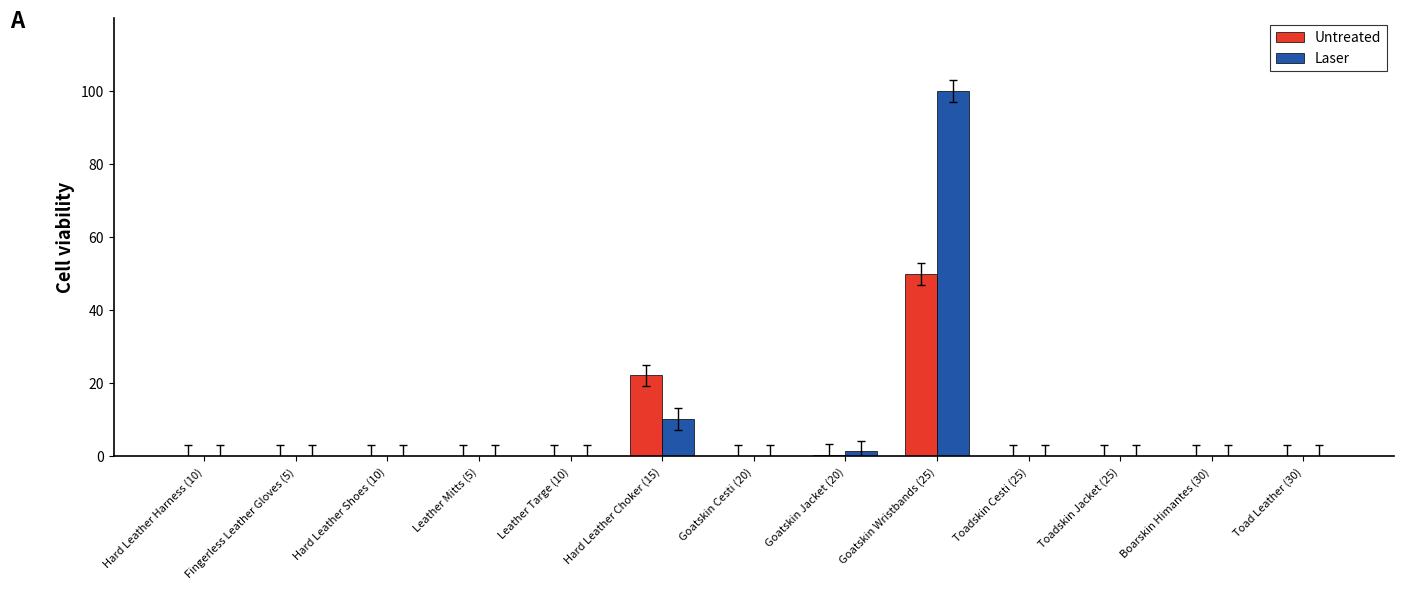

At which category does the chart reach its peak across all series?

Goatskin Wristbands (25)